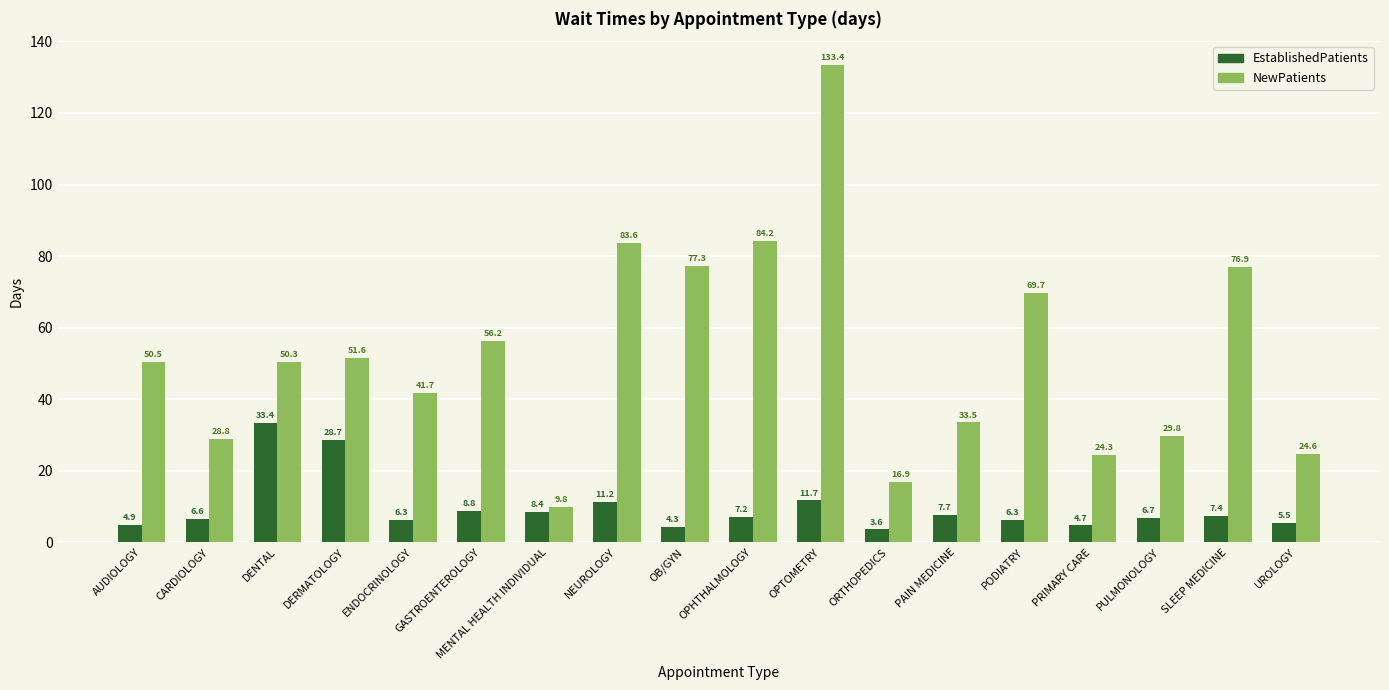

At DENTAL, list the series in order from smallest to largest.

EstablishedPatients, NewPatients